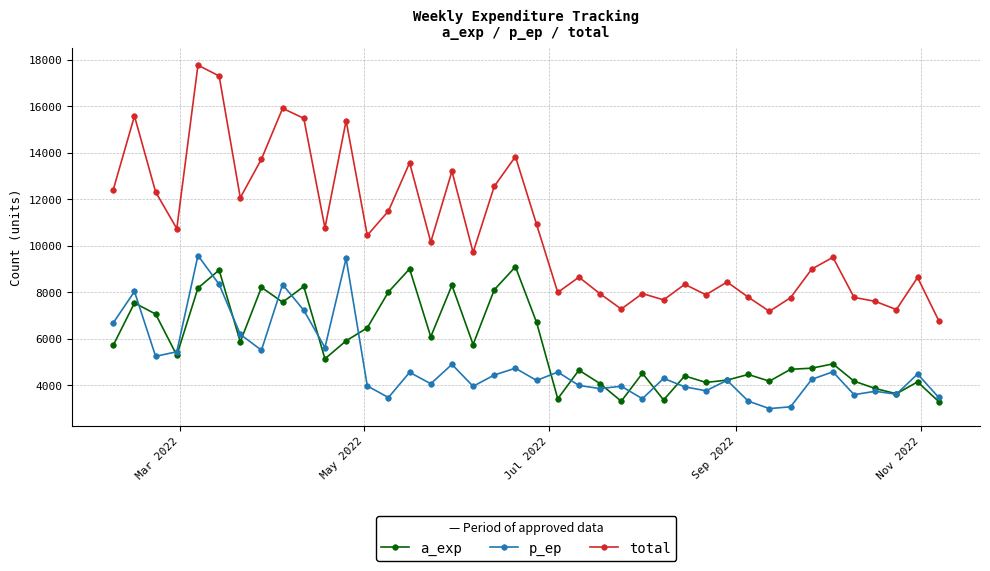

What is the value of the a_exp point at the 2nd from the left?

7547